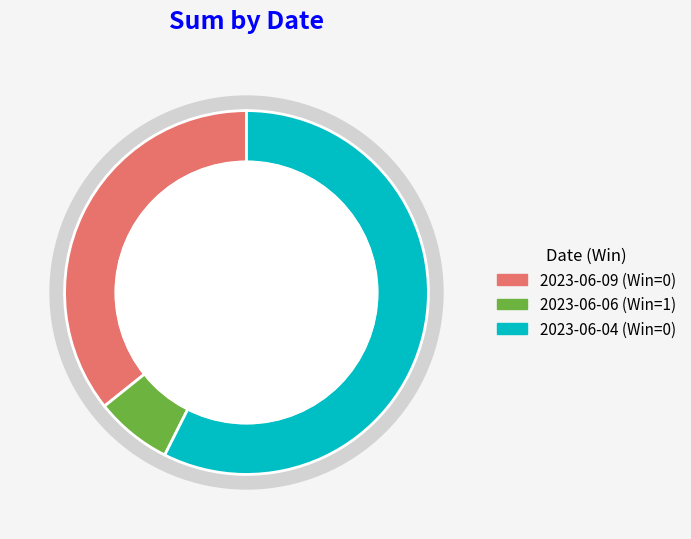

Which category has the biggest portion of the pie?

2023-06-04 (Win=0)